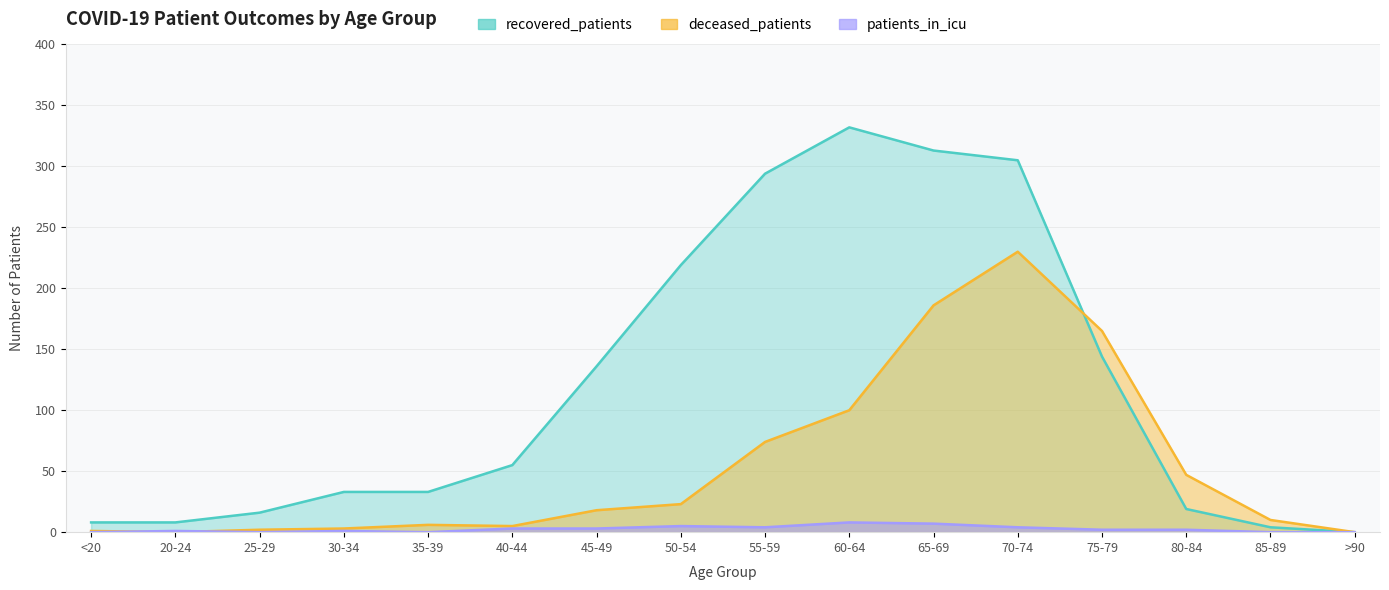

What value does the recovered_patients series have at 20-24?

8